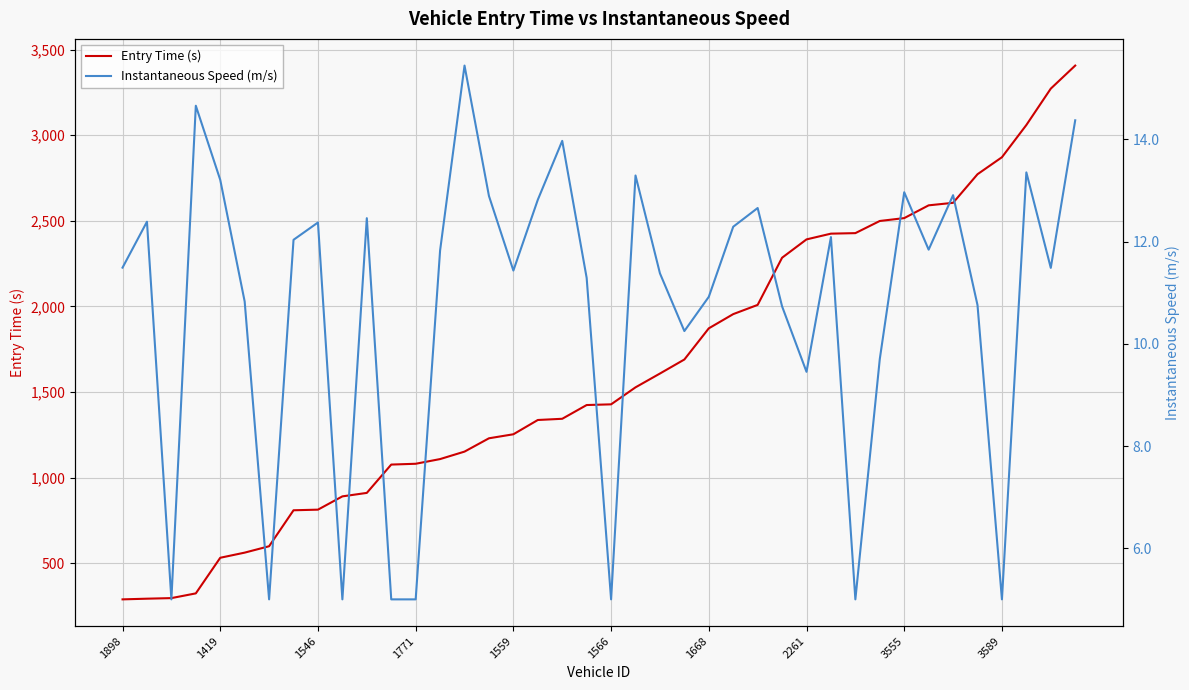

True or false: Entry Time (s) has more than 0 points higher than both neighbors.

False